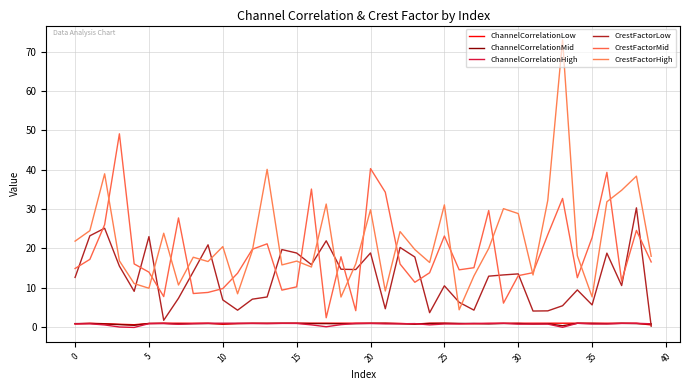

How many distinct data groups are displayed?

6